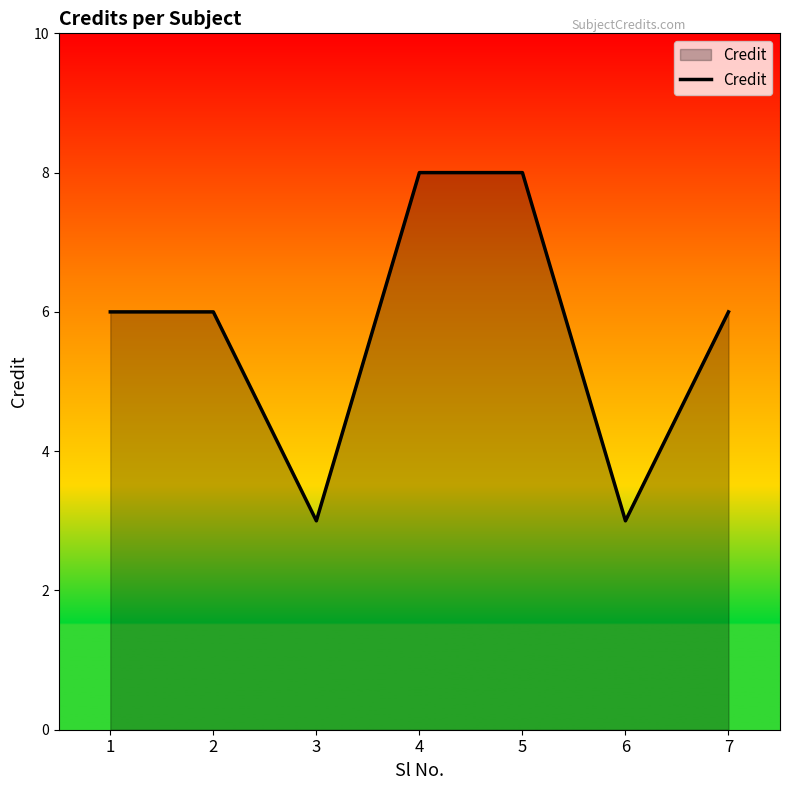

The value at 3 is 4. True or false?

False